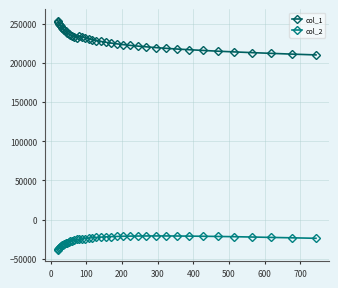

What is the value of the col_2 point at the 13th from the left?

-26746.2